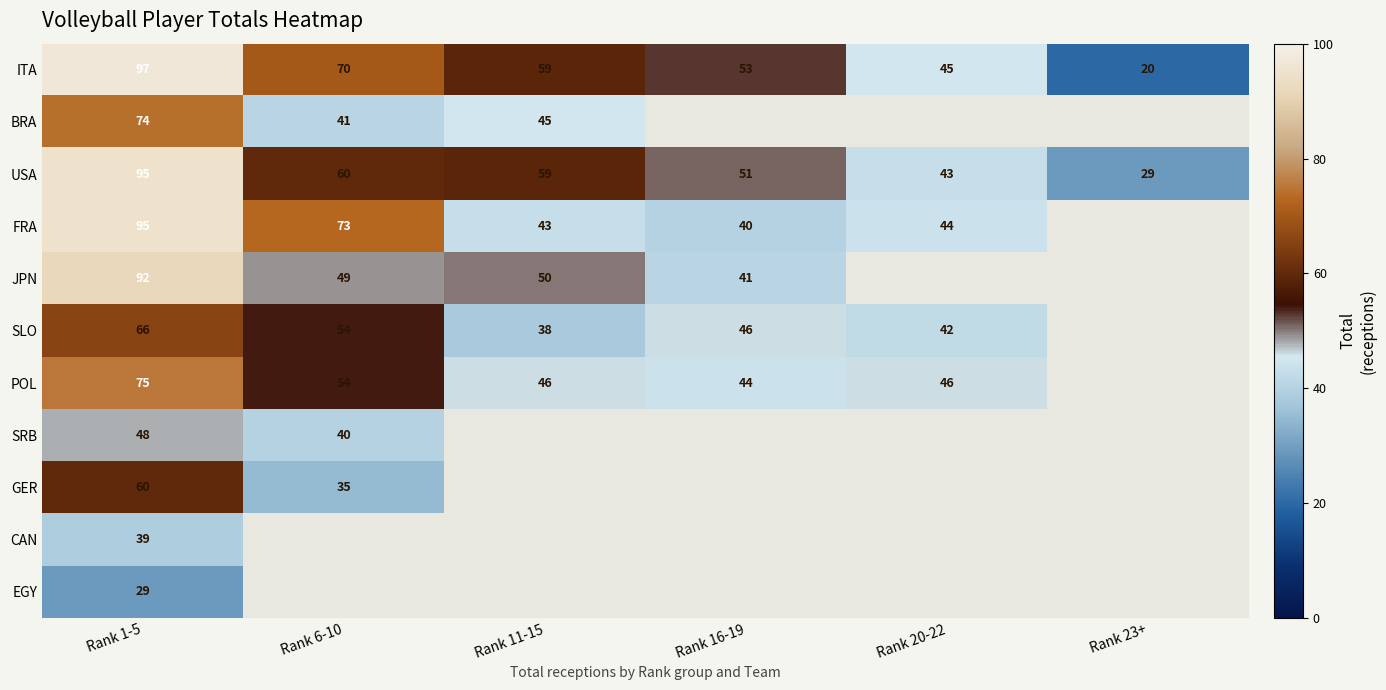

At how many categories does at least one series exceed 76?

1